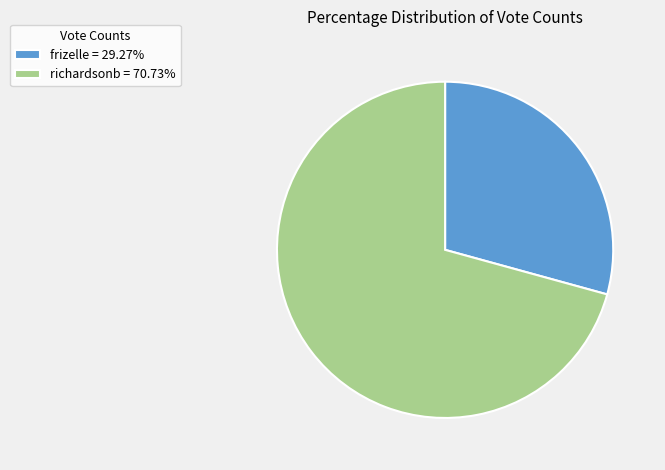

Count the number of slices in the pie.

2